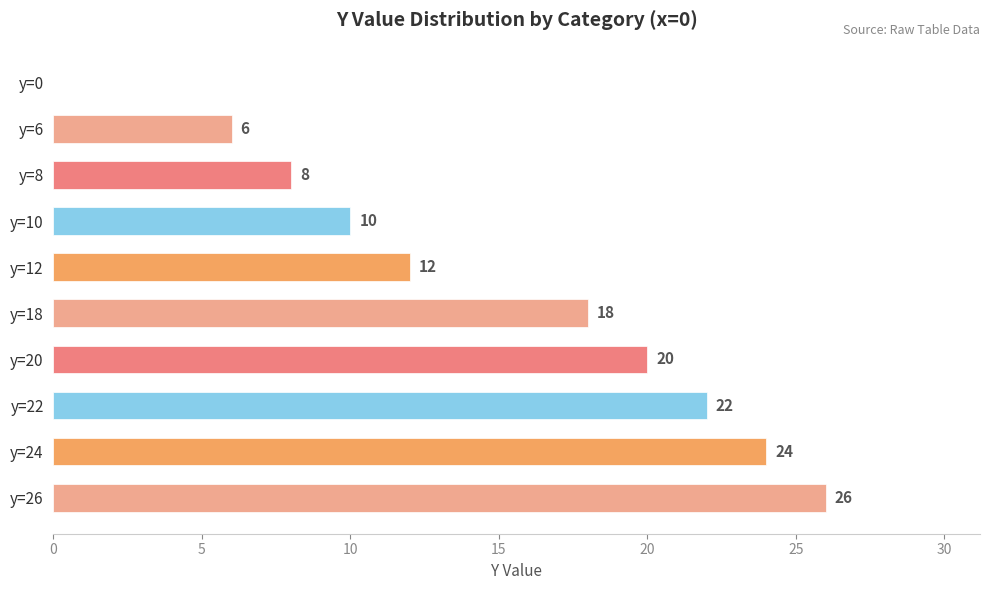

Reading bottom to top, list all the values displayed in this chart.

y=26=26	y=24=24	y=22=22	y=20=20	y=18=18	y=12=12	y=10=10	y=8=8	y=6=6	y=0=0